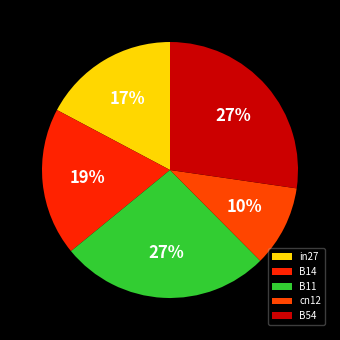

Rank the categories by value from lowest to highest.

cn12, in27, B14, B11, B54